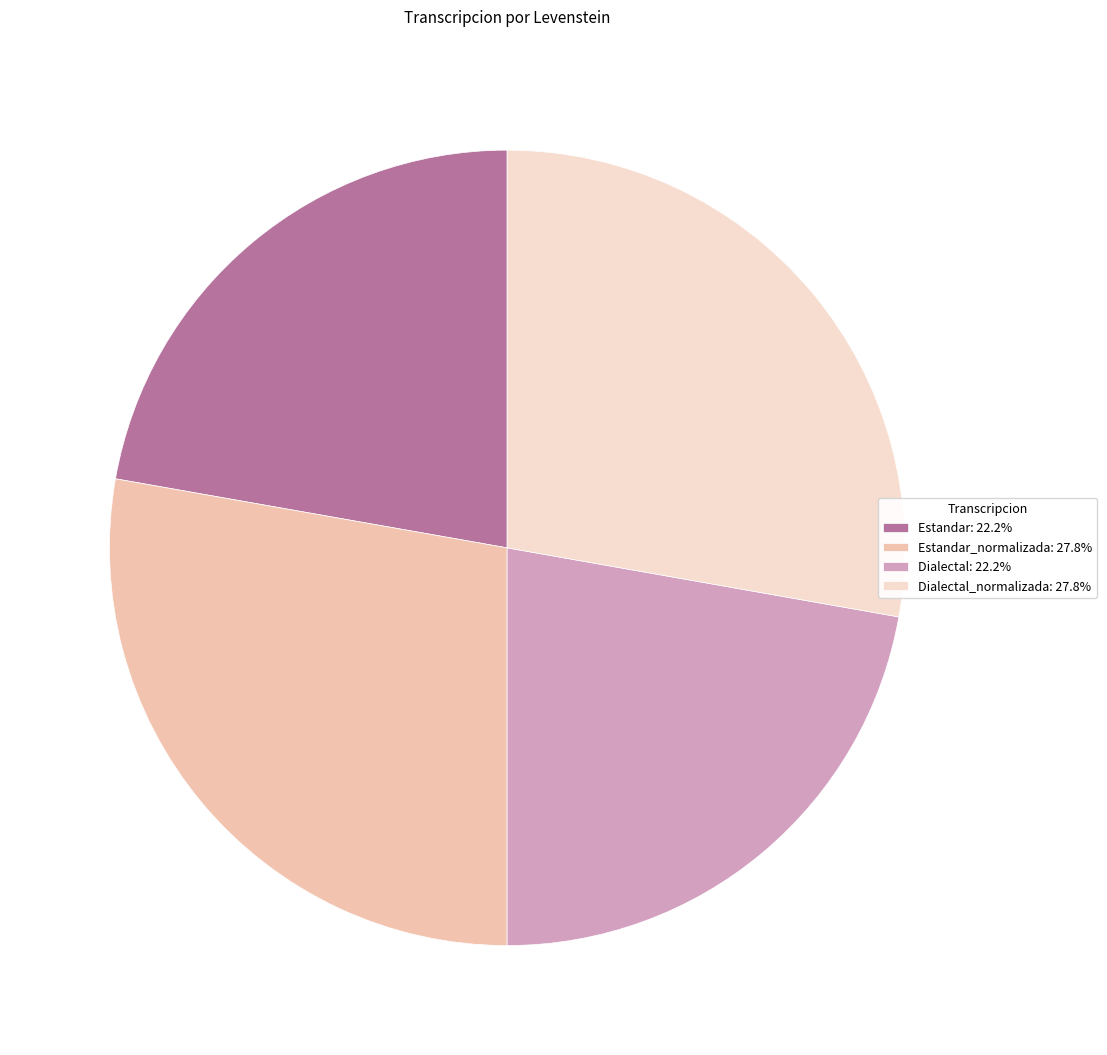

Is there a majority slice in this chart?

No